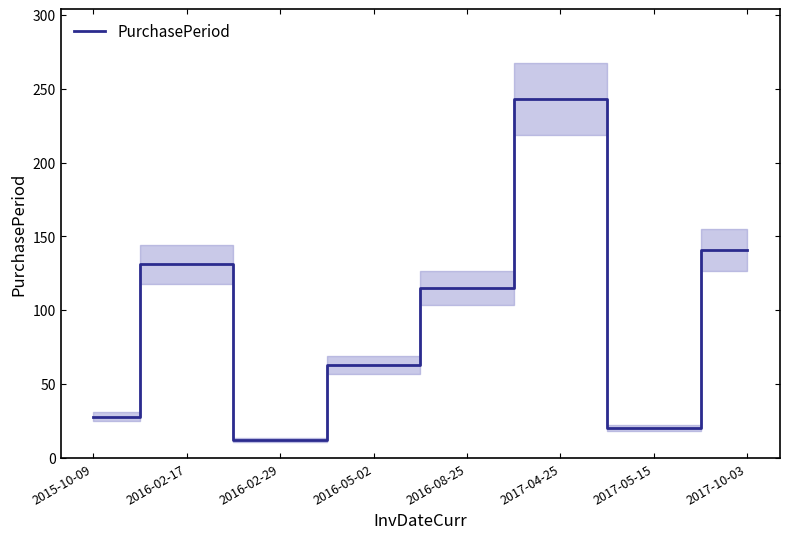

List the labels in order of value, largest first.

2017-04-25, 2017-10-03, 2016-02-17, 2016-08-25, 2016-05-02, 2015-10-09, 2017-05-15, 2016-02-29